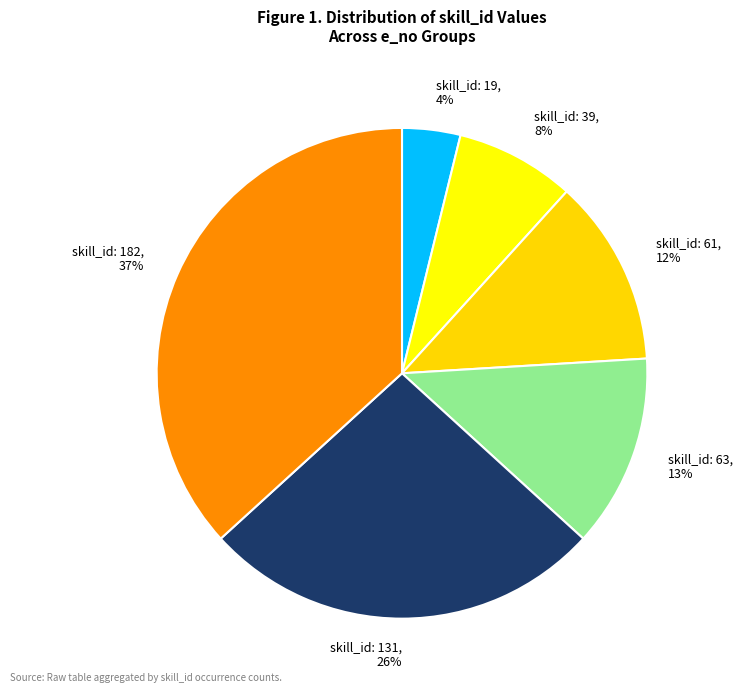

True or false: skill_id: 61 accounts for 19% of the total.

False